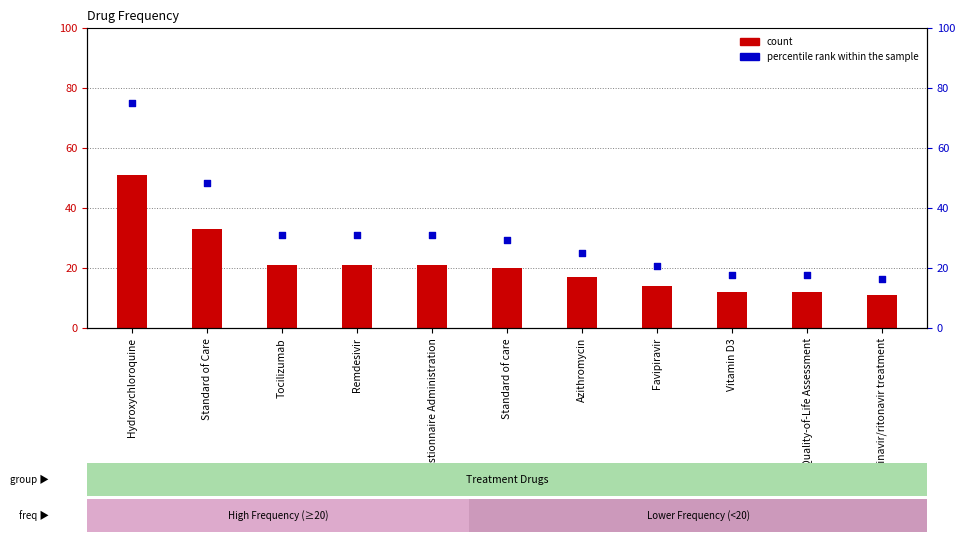

What is the total value across all series at Azithromycin?

42.0